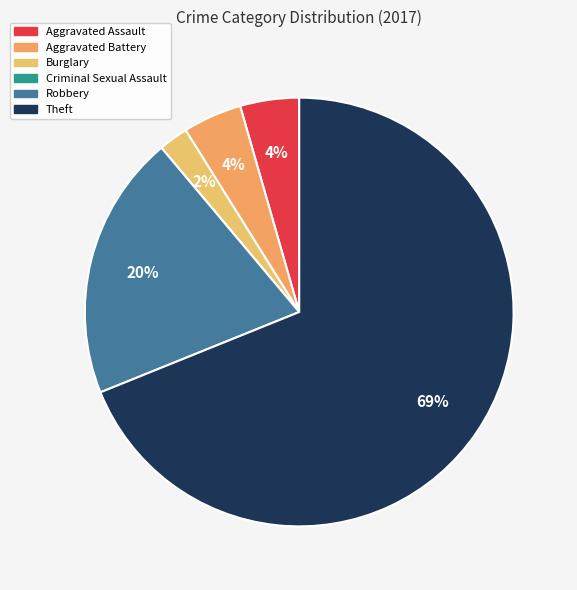

To the nearest percent, what percentage of the pie is Aggravated Assault?

4%